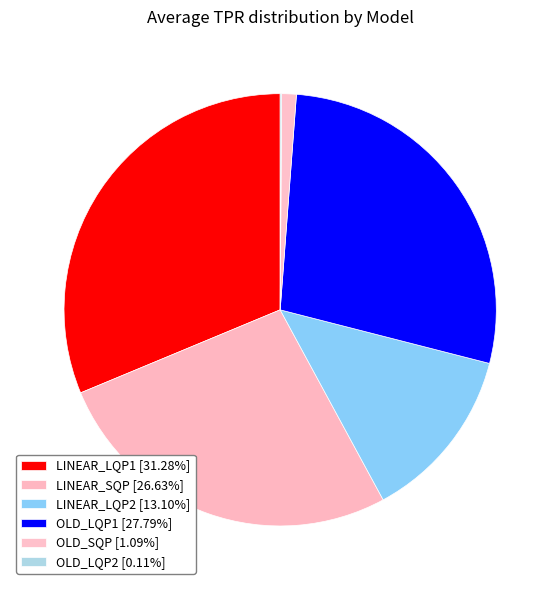

To the nearest percent, what is the difference between the largest and smallest slice percentages?

31%